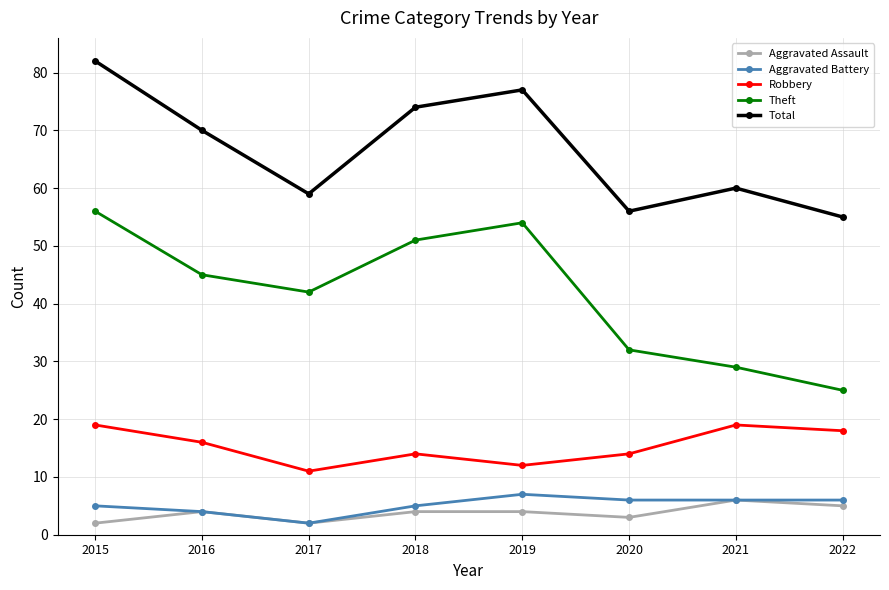

True or false: Theft and Aggravated Battery cross at least once.

False